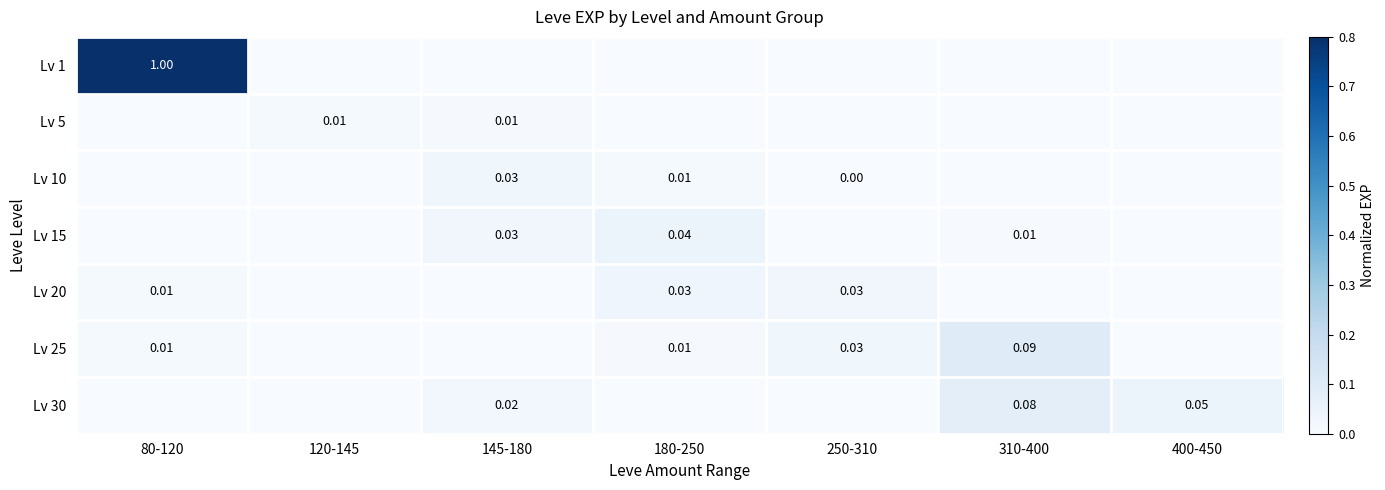

What is the spread (max minus min) of values at 80-120?

1.0